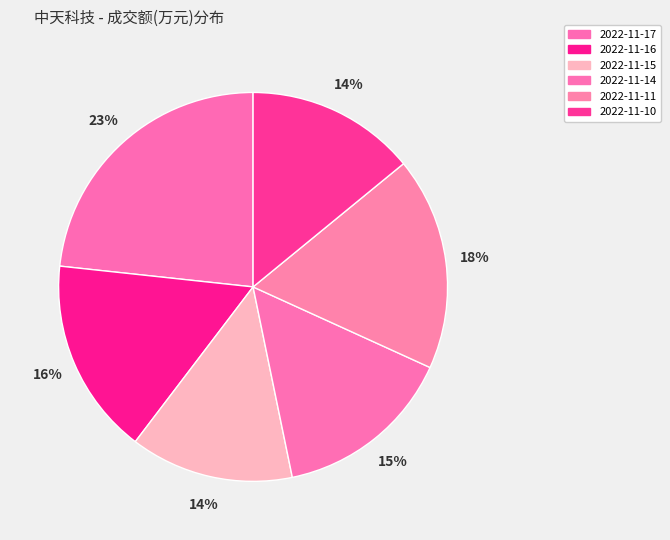

Count the number of slices in the pie.

6